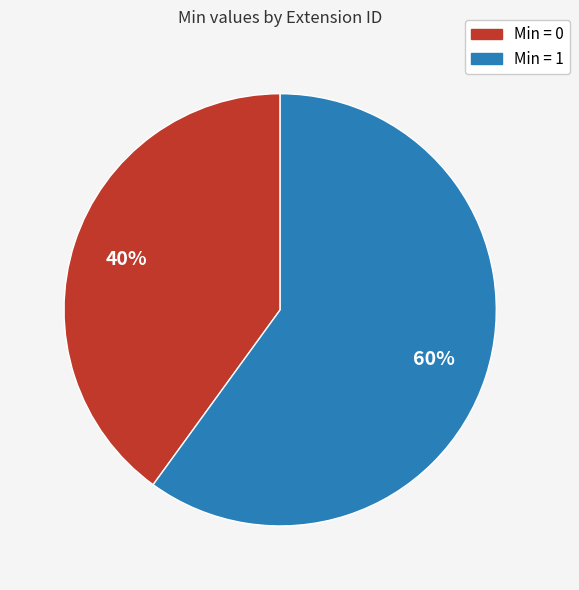

Is there a majority slice in this chart?

Yes